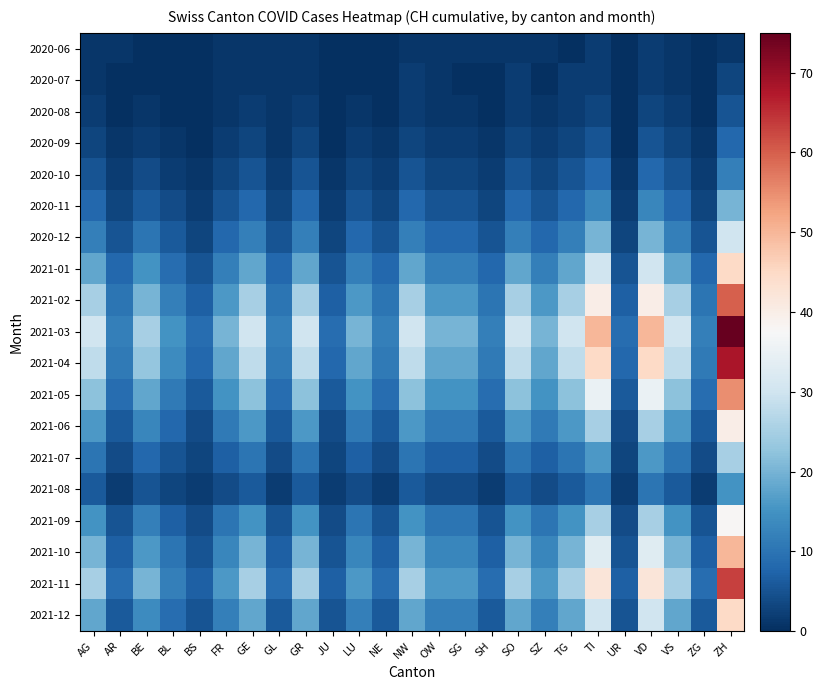

What is the spread (max minus min) of values at NE?

12